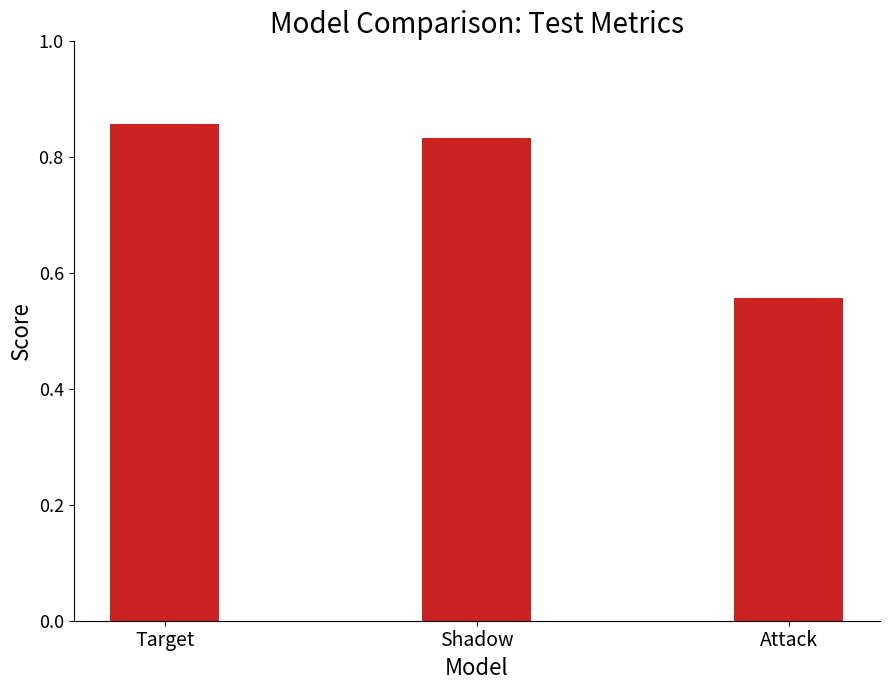

Between Shadow and Attack, which is larger?

Shadow